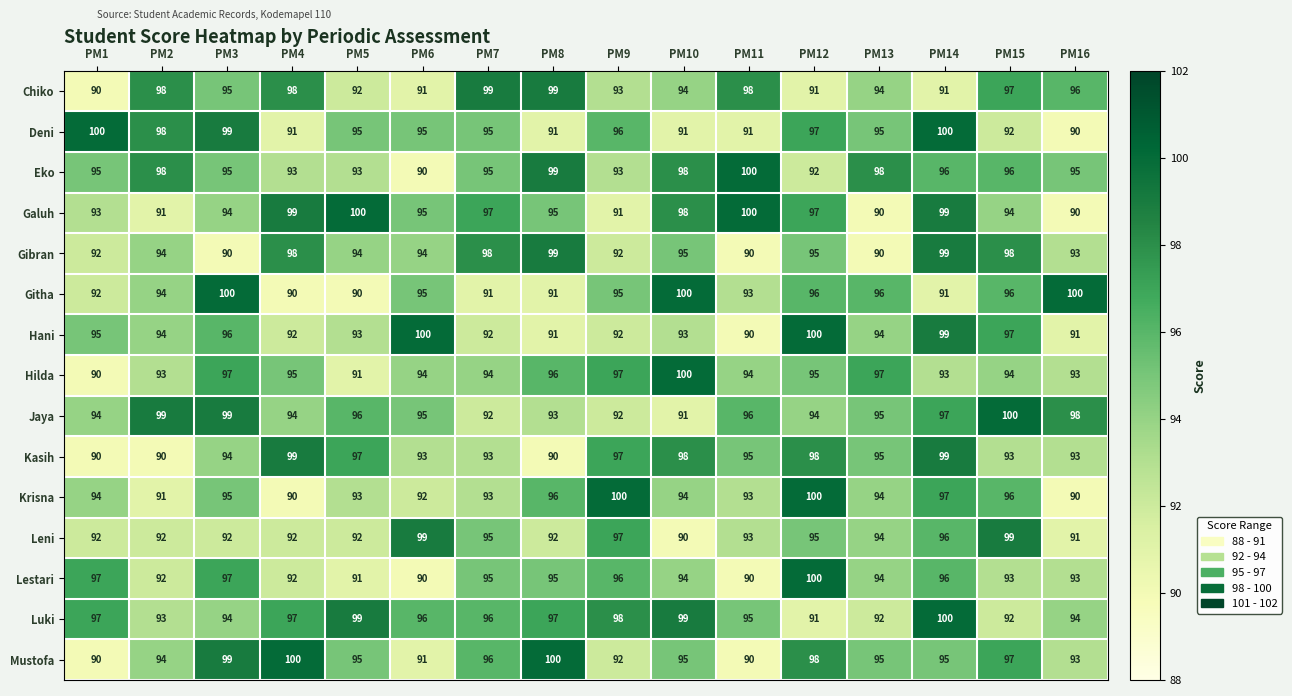

Between PM2 and PM5, which series saw the biggest shift?

Galuh